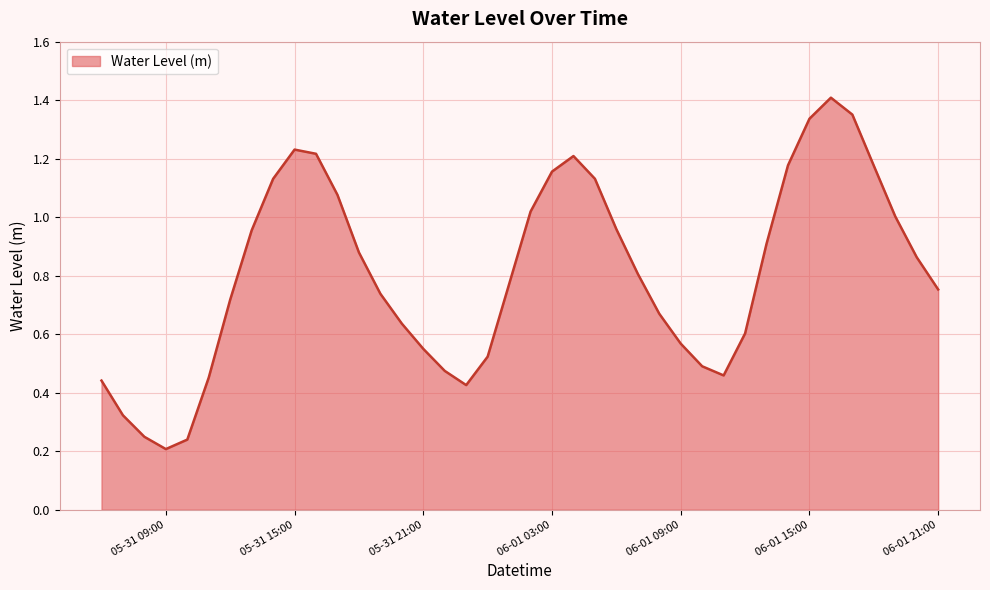

Does the chart have visible grid lines?

Yes